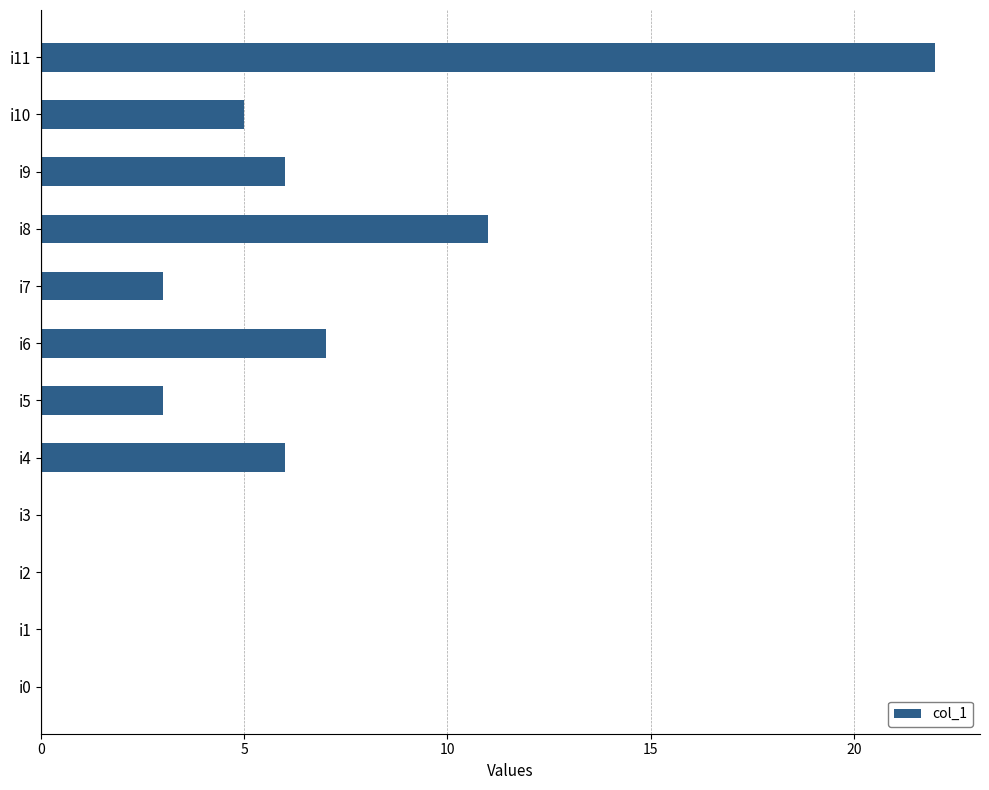

True or false: the data shows 3 at i10.

False